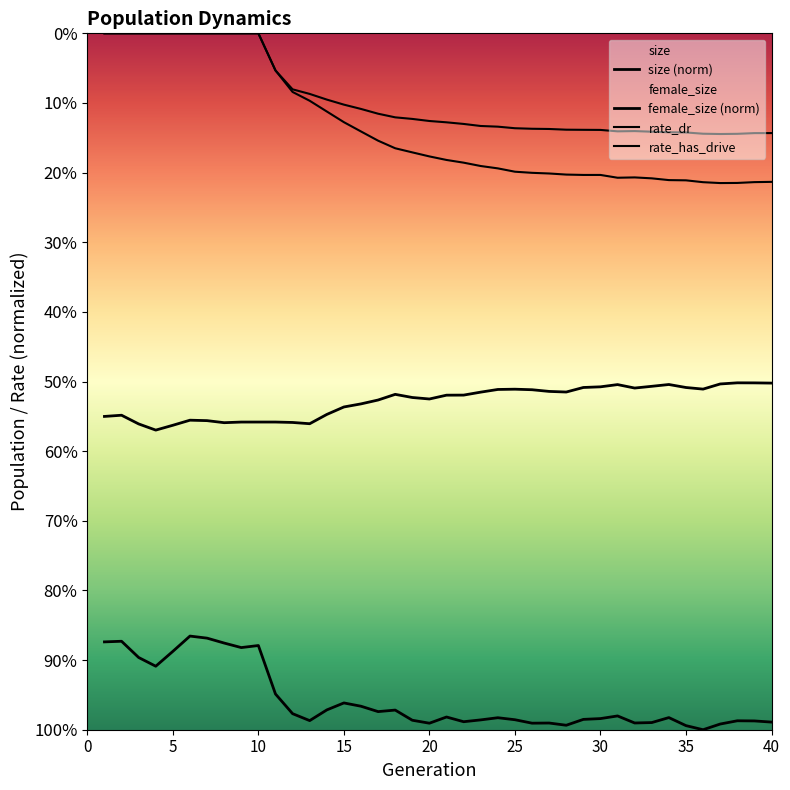

Is it true that rate_dr equals 0.1 at 7?

False